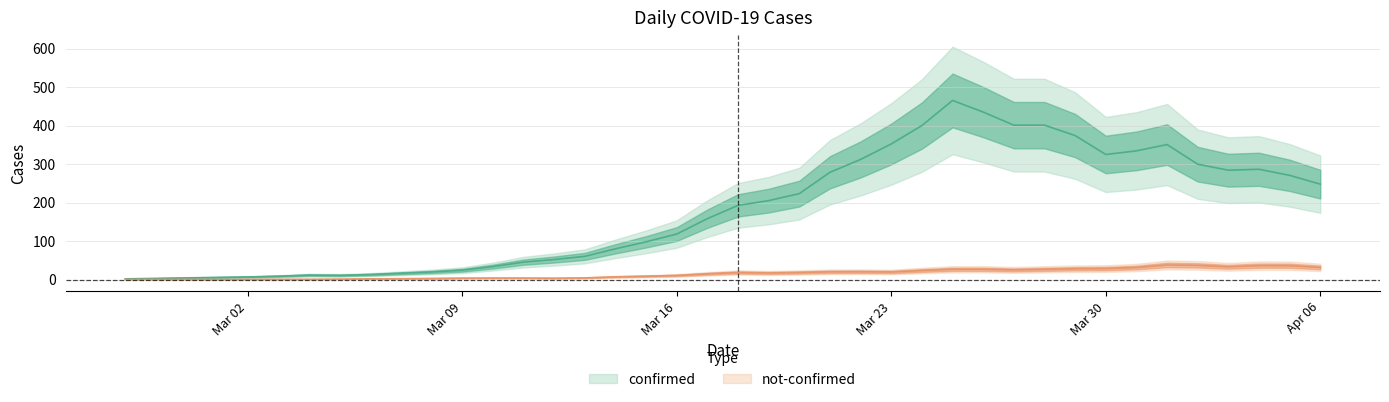

True or false: confirmed and not-confirmed cross at least once.

False